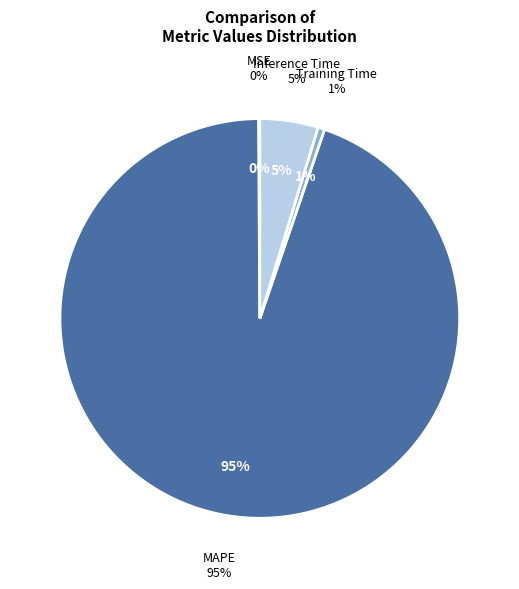

Which has a higher value, MSE or Inference Time?

Inference Time